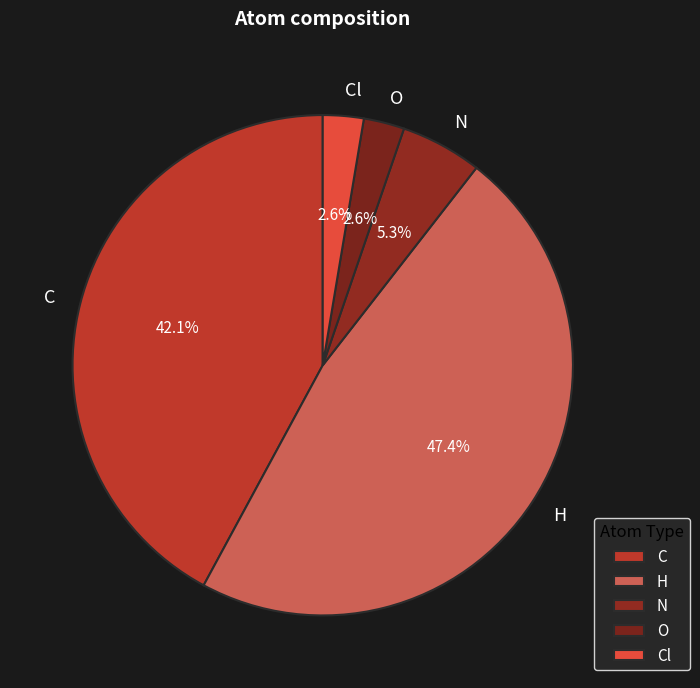

Which slice is the largest?

H